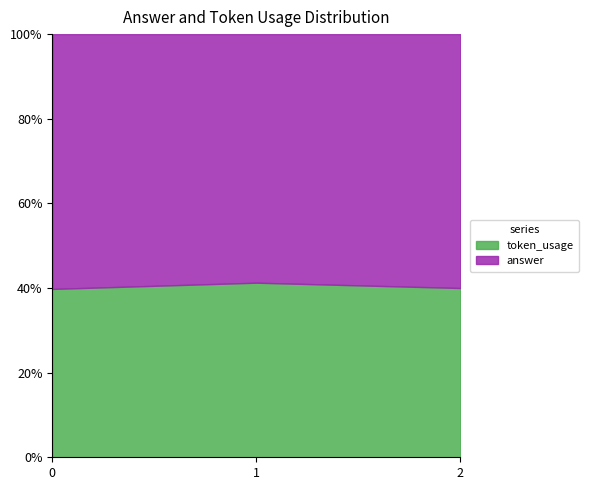

Does the chart have visible grid lines?

No